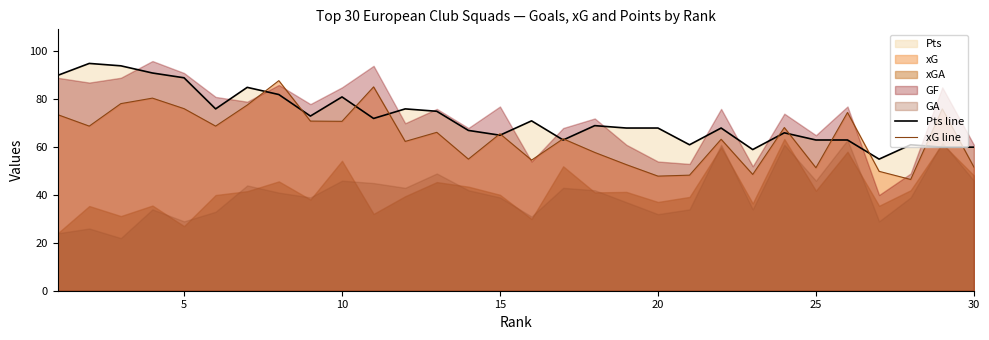

What is the difference between the maximum and minimum values in the Pts line series?

40.0